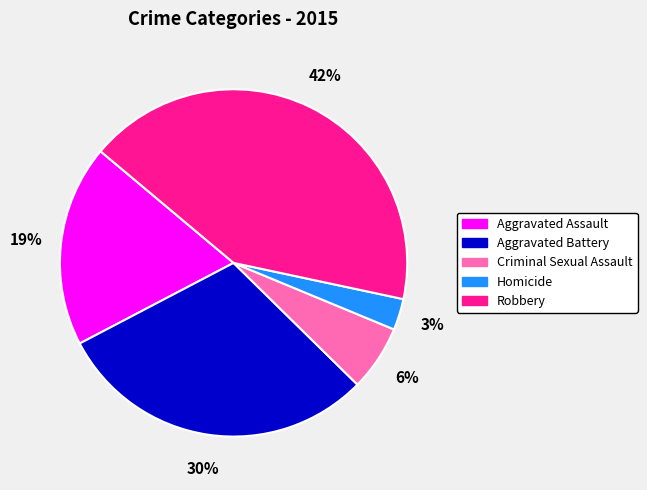

Which slice is the smallest?

Homicide